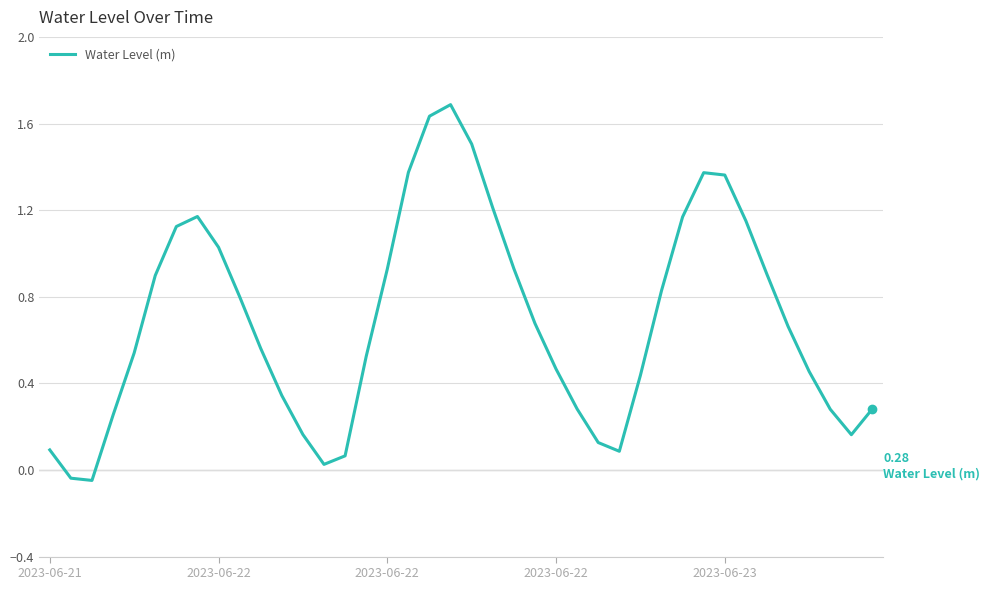

What is the difference between the maximum and minimum values?

1.7